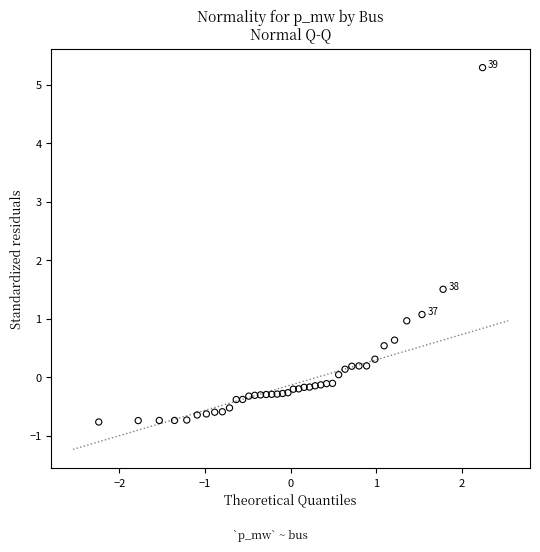

What Y value in the scatter plot is closest to 2?

1.5